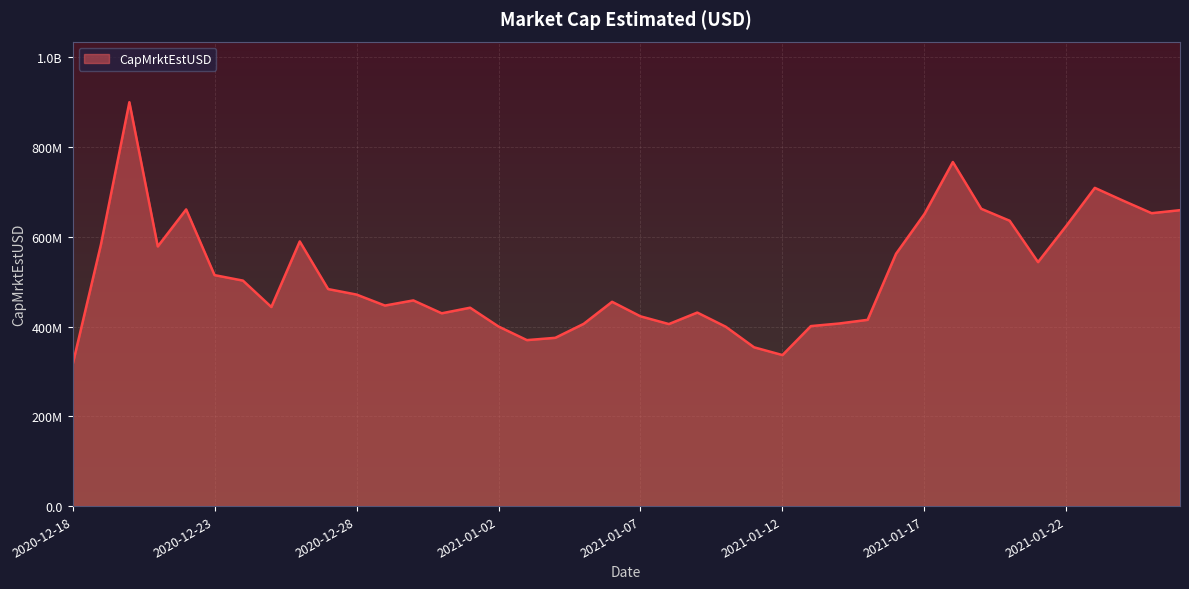

How many interior local valleys (lower than both neighbors) does the data have?

9